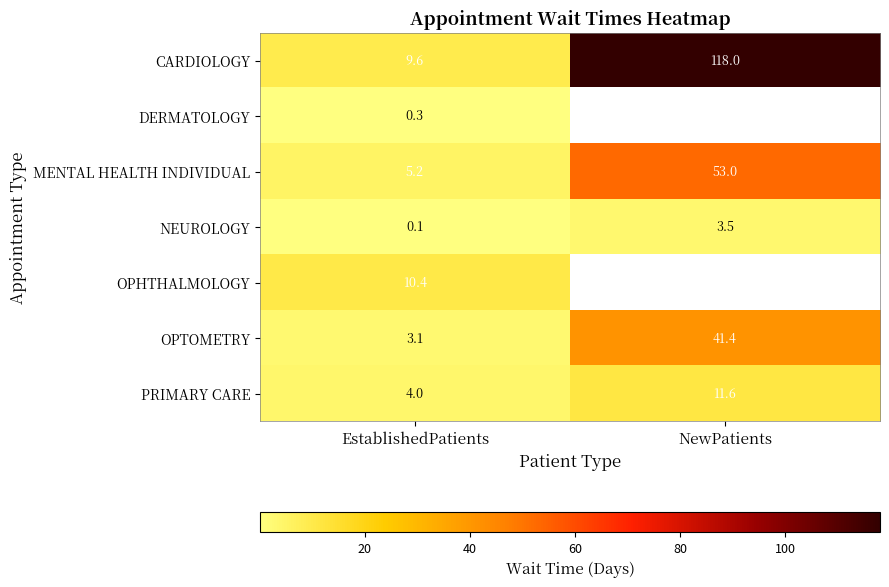

Where does the PRIMARY CARE series first go above 11?

NewPatients